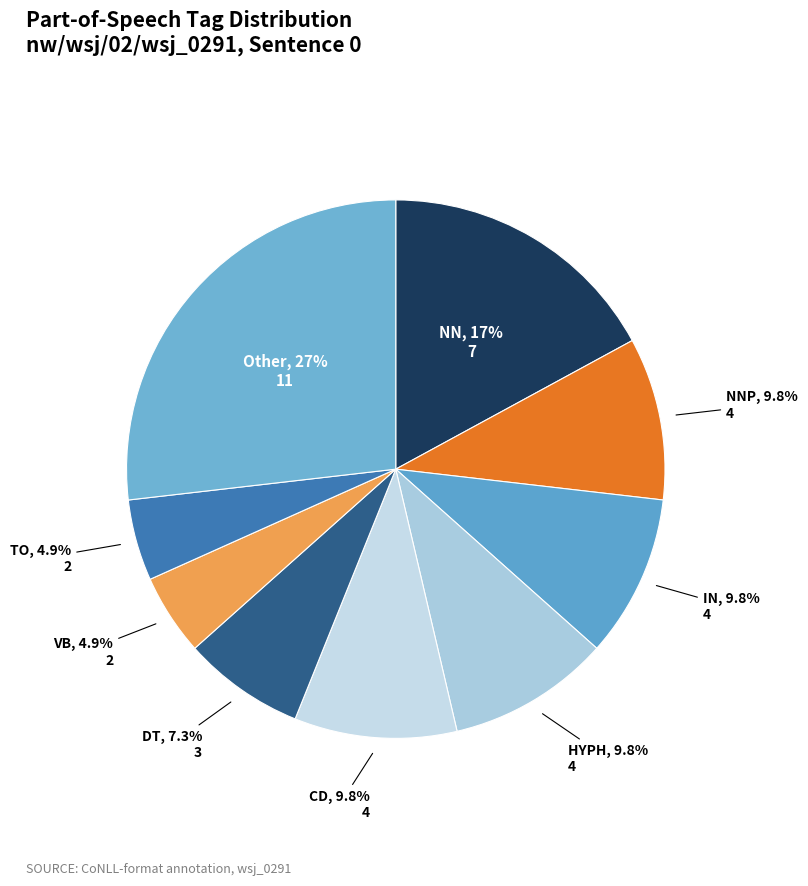

To the nearest percent, what portion does TO represent?

5%